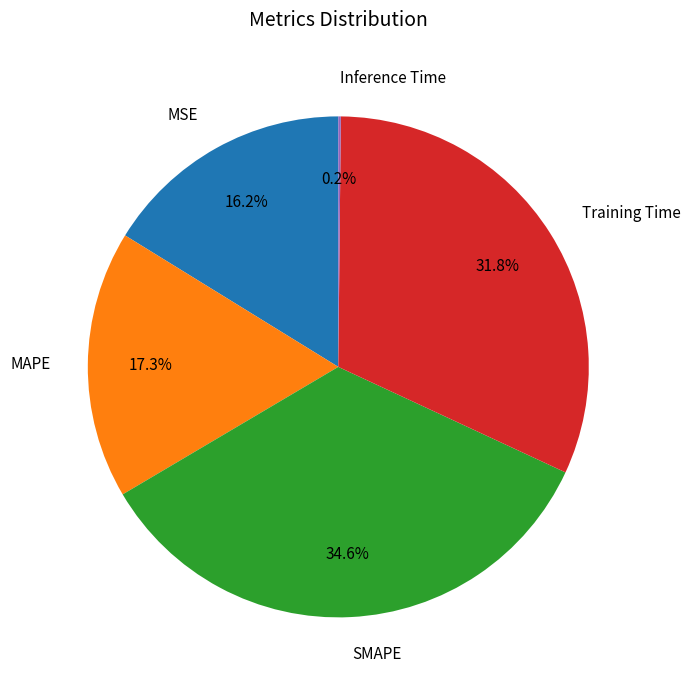

Is there any slice that represents more than half of the pie?

No